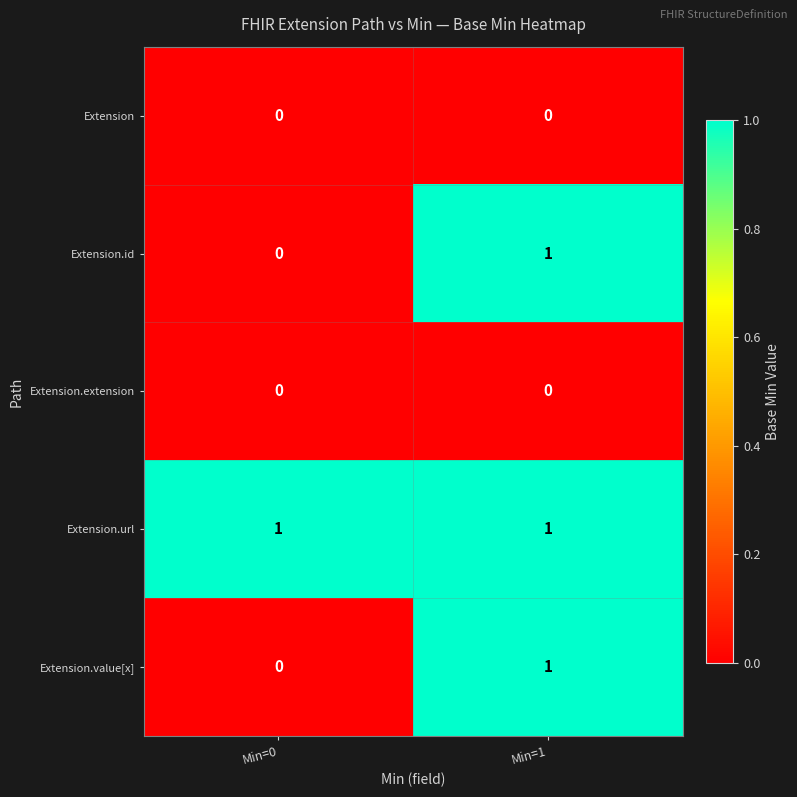

Where is Extension.value[x] nearest to the value 0?

Min=0